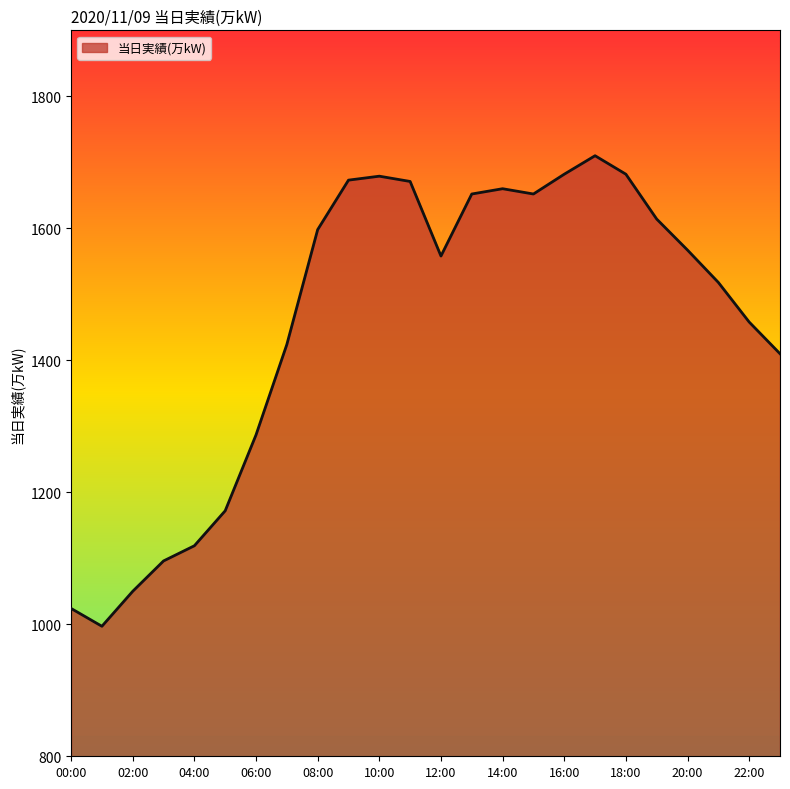

What is the difference between the maximum and minimum values?

713